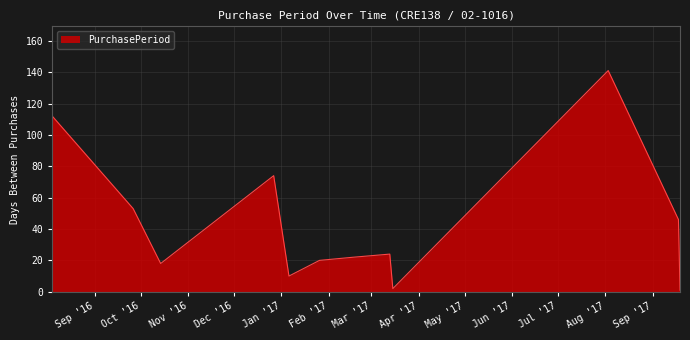

What is the difference between the maximum and minimum values?

140